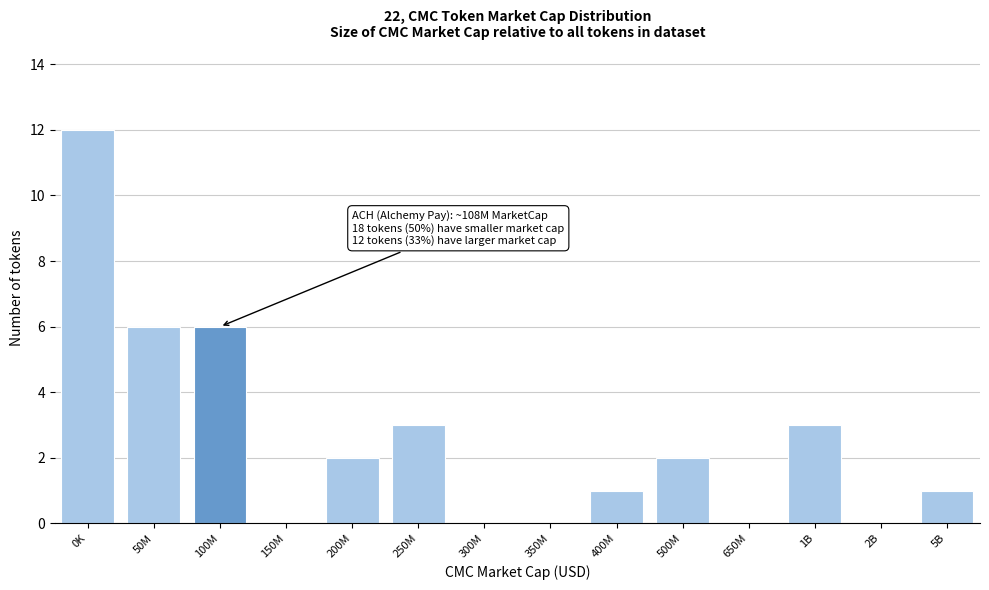

Reading right to left, transcribe all the data shown in this chart.

5B=1	2B=0	1B=3	650M=0	500M=2	400M=1	350M=0	300M=0	250M=3	200M=2	150M=0	100M=6	50M=6	0K=12